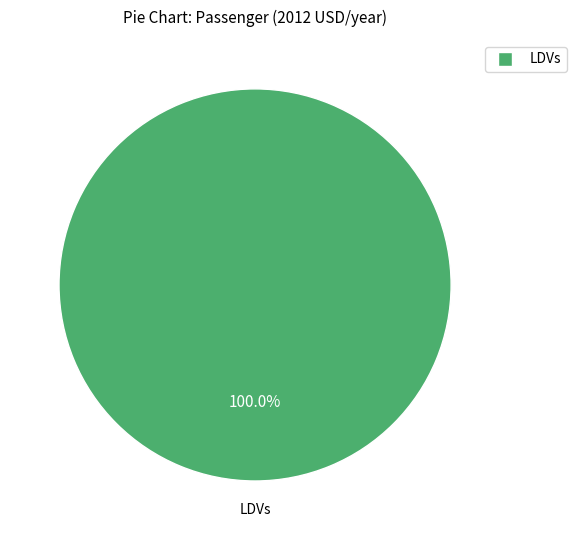

Is there any slice that represents more than half of the pie?

Yes